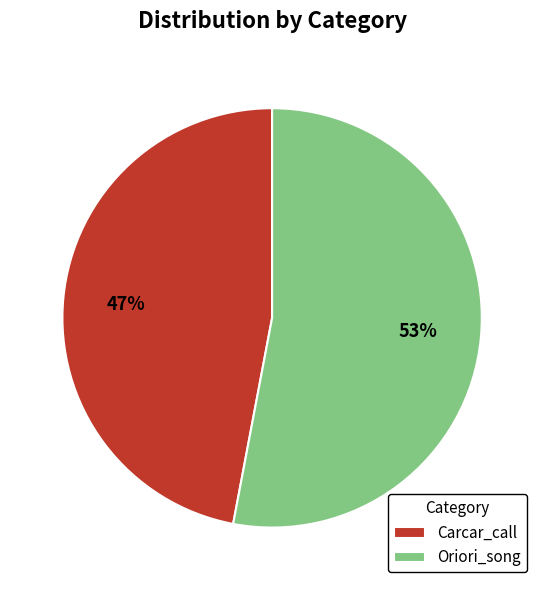

To the nearest percent, what percentage of the pie is Oriori_song?

53%